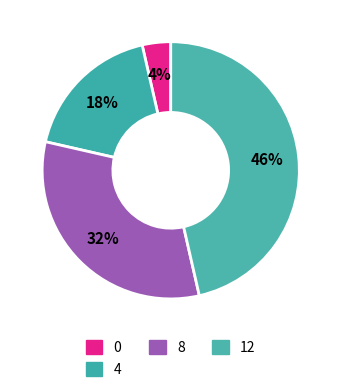

The 0 slice represents 1% of the pie. True or false?

False